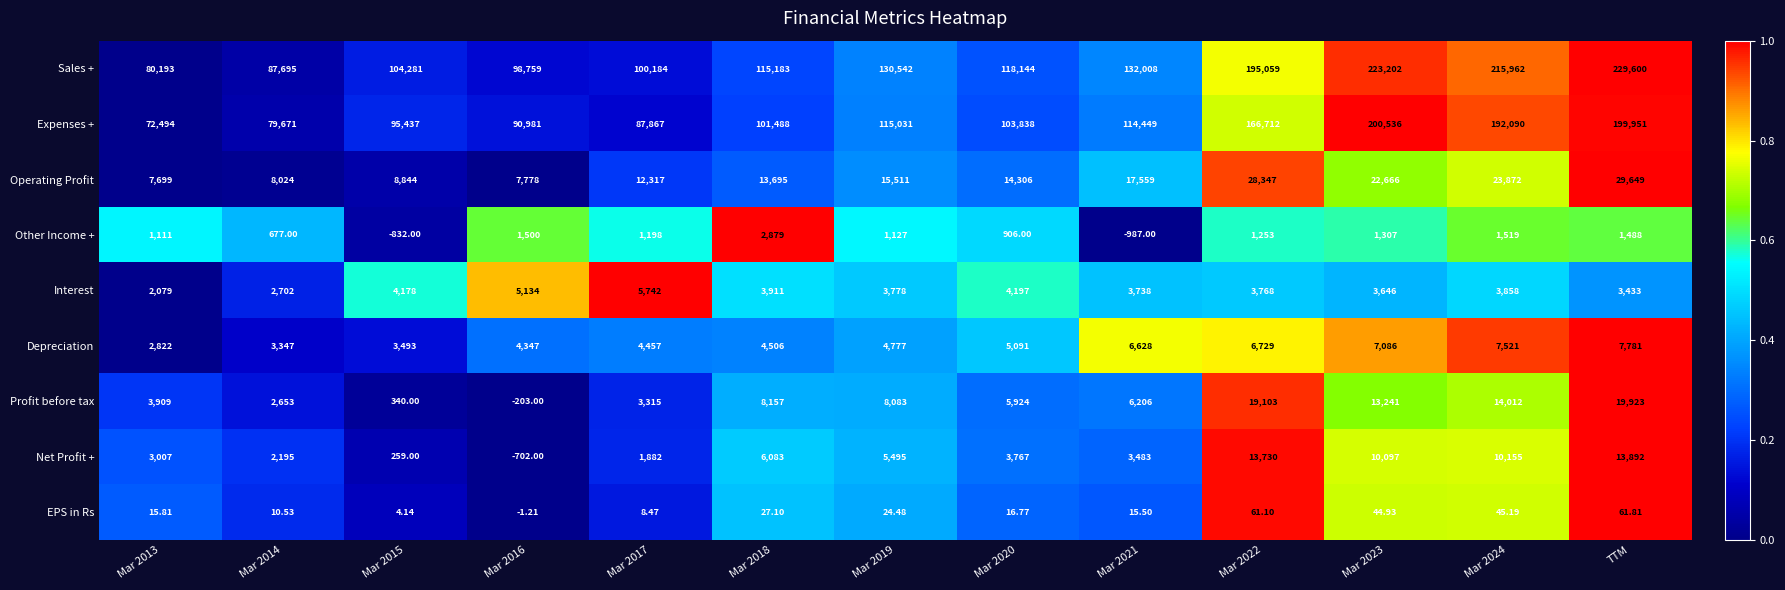

Which category has the highest value across all series?

TTM